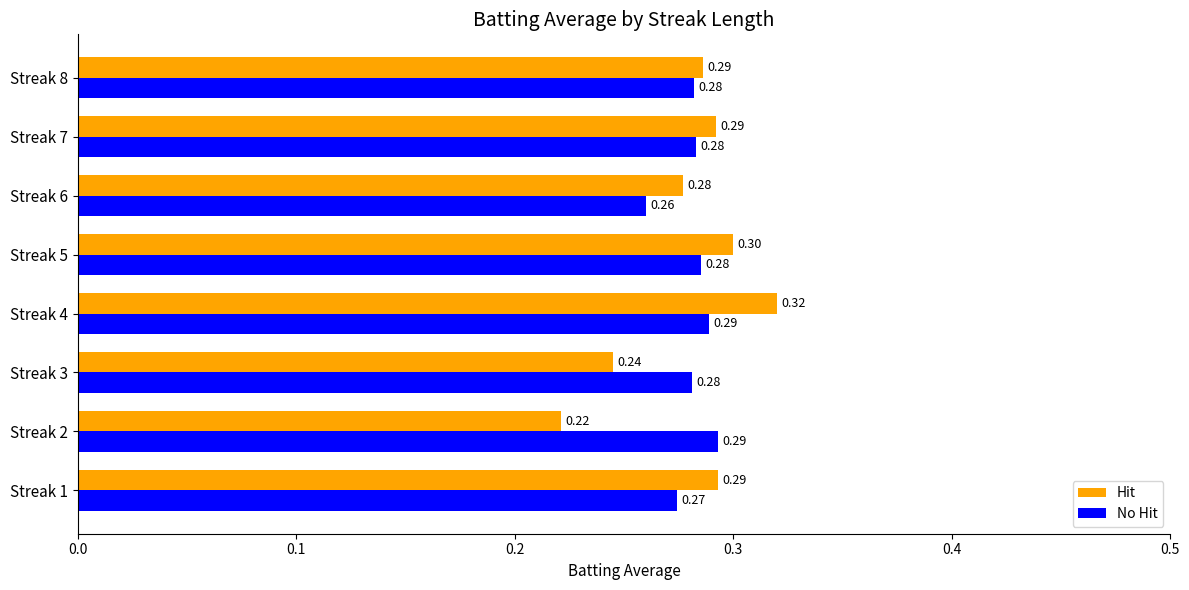

At which label does Hit reach its minimum?

Streak 2